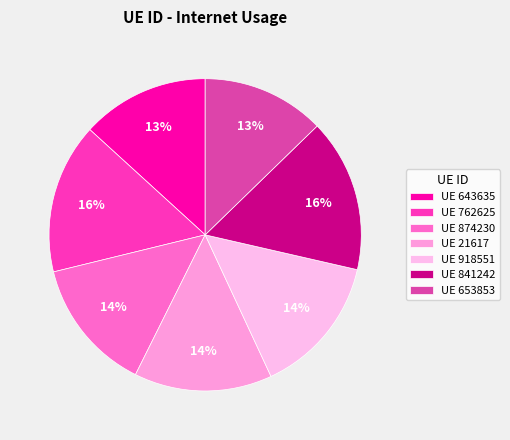

How many slices are in this pie chart?

7